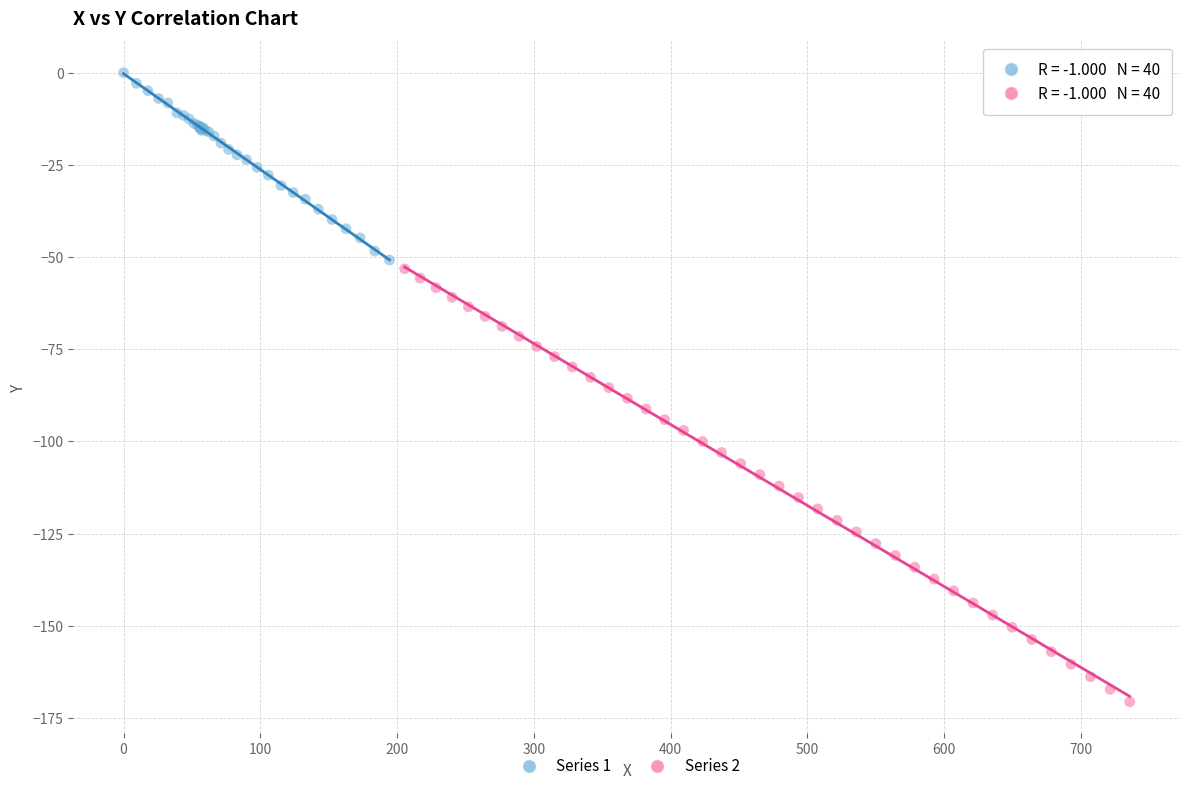

Which series contains the highest Y value?

Series 1